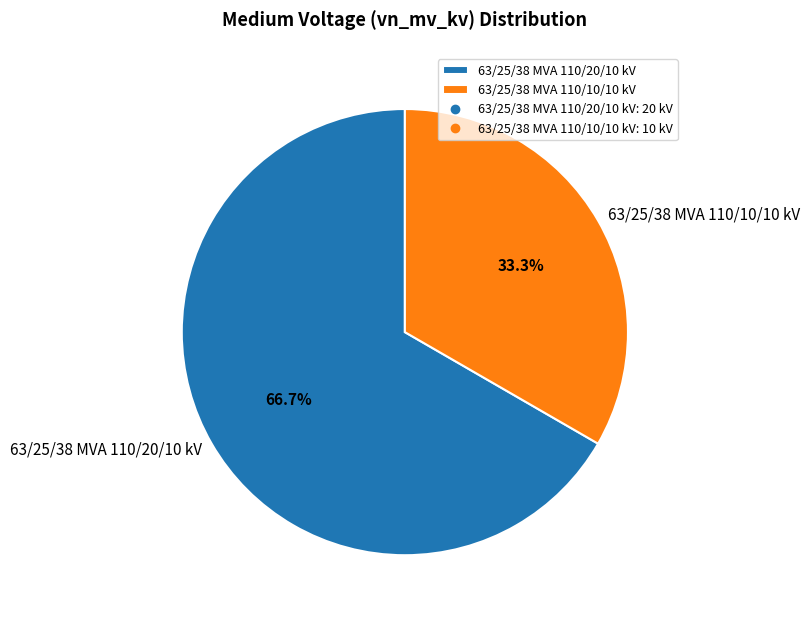

Which slice is the smallest?

63/25/38 MVA 110/10/10 kV